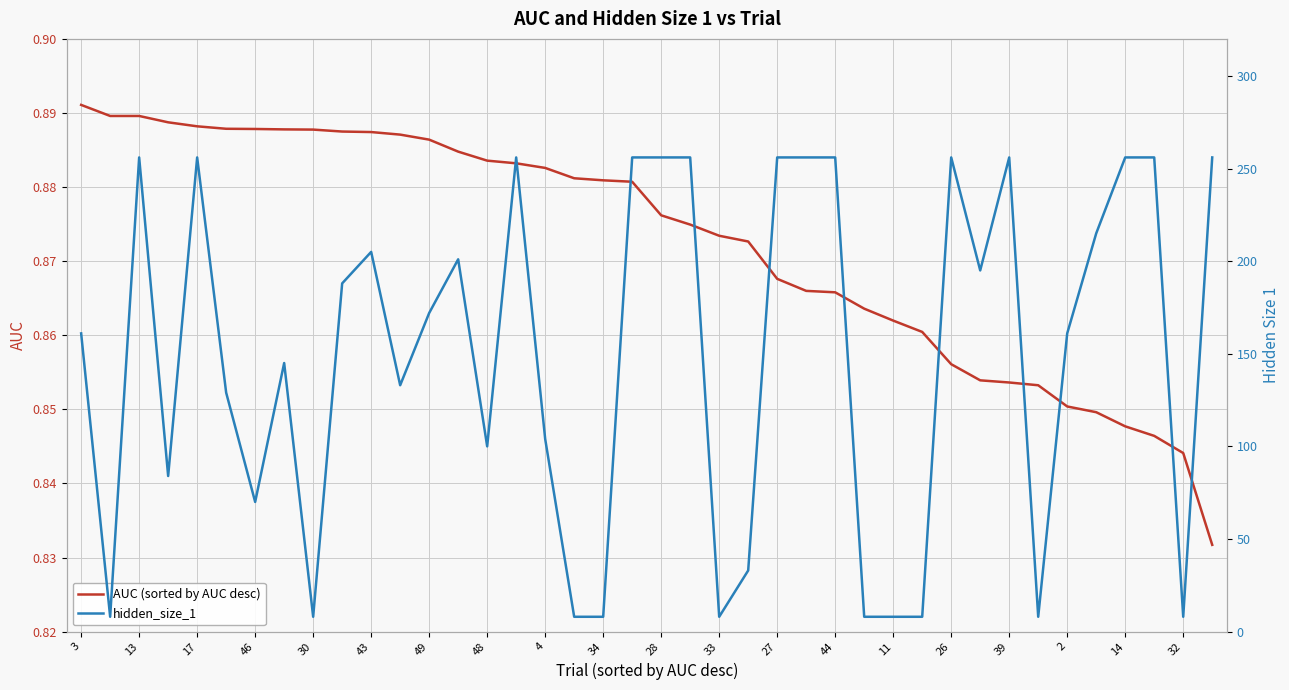

What is the smallest value displayed?

0.8